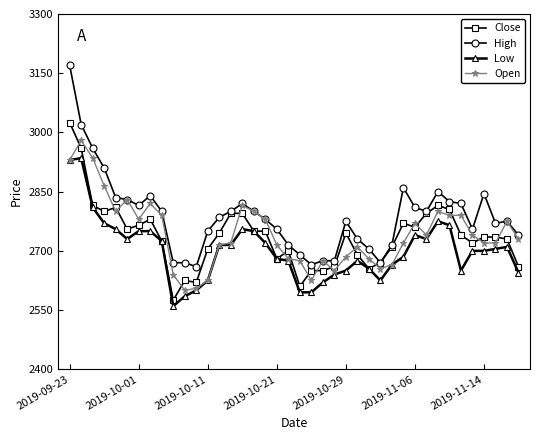

Does the chart have visible grid lines?

No